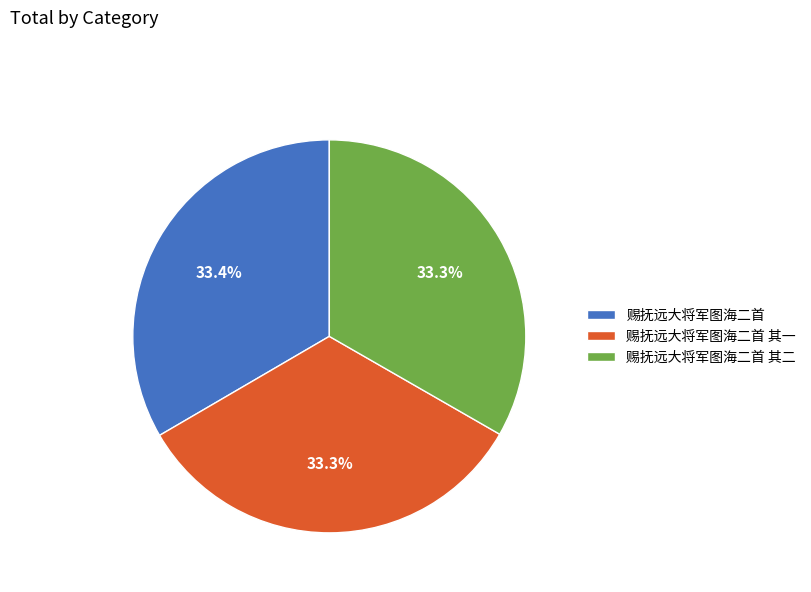

Is there a majority slice in this chart?

No